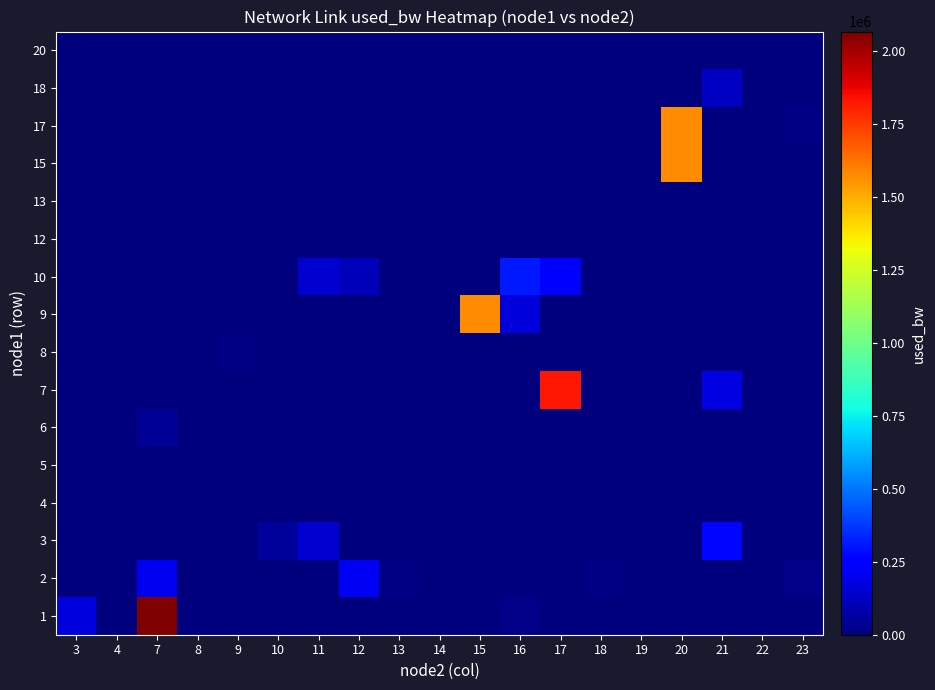

Reading left to right, extract all data points from this chart.

1: 3=176519.7	4=0.0	7=2067381.7	8=0.0	9=0.0	10=0.0	11=0.0	12=0.0	13=0.0	14=0.0	15=0.0	16=21638.3	17=0.0	18=0.0	19=0.0	20=0.0	21=0.0	22=0.0	23=0.0
2: 3=0.0	4=3766.3	7=206335.8	8=0.0	9=0.0	10=0.0	11=0.0	12=217105.2	13=9723.6	14=0.0	15=0.0	16=0.0	17=0.0	18=14545.5	19=0.0	20=0.0	21=0.0	22=0.0	23=16873.3
3: 3=0.0	4=0.0	7=0.0	8=0.0	9=0.0	10=53805.1	11=147933.4	12=0.0	13=0.0	14=1383.3	15=0.0	16=0.0	17=0.0	18=0.0	19=0.0	20=0.0	21=267066.5	22=0.0	23=0.0
4: 3=0.0	4=0.0	7=0.0	8=0.0	9=0.0	10=0.0	11=0.0	12=0.0	13=0.0	14=0.0	15=0.0	16=3766.5	17=0.0	18=0.0	19=0.0	20=0.0	21=0.0	22=0.0	23=0.0
5: 3=0.0	4=0.0	7=0.0	8=1335.5	9=0.0	10=0.0	11=0.0	12=0.0	13=0.0	14=0.0	15=0.0	16=6205.2	17=0.0	18=0.0	19=0.0	20=0.0	21=0.0	22=0.0	23=0.0
6: 3=0.0	4=0.0	7=43082.5	8=0.0	9=0.0	10=0.0	11=0.0	12=0.0	13=0.0	14=0.0	15=0.0	16=0.0	17=0.0	18=0.0	19=2574.6	20=0.0	21=0.0	22=0.0	23=0.0
7: 3=0.0	4=0.0	7=0.0	8=0.0	9=0.0	10=0.0	11=0.0	12=0.0	13=0.0	14=0.0	15=0.0	16=0.0	17=1829132.3	18=0.0	19=7340.7	20=0.0	21=177728.9	22=0.0	23=0.0
8: 3=0.0	4=0.0	7=0.0	8=0.0	9=13297.4	10=0.0	11=0.0	12=0.0	13=0.0	14=0.0	15=0.0	16=0.0	17=0.0	18=0.0	19=0.0	20=0.0	21=0.0	22=0.0	23=0.0
9: 3=0.0	4=0.0	7=0.0	8=0.0	9=0.0	10=0.0	11=0.0	12=0.0	13=0.0	14=0.0	15=1570102.4	16=168188.3	17=0.0	18=0.0	19=0.0	20=0.0	21=0.0	22=0.0	23=0.0
10: 3=0.0	4=0.0	7=0.0	8=0.0	9=0.0	10=0.0	11=149124.9	12=107423.7	13=0.0	14=0.0	15=0.0	16=314722.6	17=259918.0	18=0.0	19=0.0	20=0.0	21=0.0	22=0.0	23=0.0
12: 3=0.0	4=0.0	7=0.0	8=0.0	9=0.0	10=0.0	11=0.0	12=0.0	13=0.0	14=0.0	15=0.0	16=0.0	17=0.0	18=0.0	19=0.0	20=0.0	21=0.0	22=2574.8	23=0.0
13: 3=0.0	4=0.0	7=0.0	8=0.0	9=0.0	10=0.0	11=0.0	12=0.0	13=0.0	14=191.9	15=0.0	16=0.0	17=2574.8	18=0.0	19=6148.6	20=0.0	21=0.0	22=0.0	23=0.0
15: 3=0.0	4=0.0	7=0.0	8=0.0	9=0.0	10=0.0	11=0.0	12=0.0	13=0.0	14=0.0	15=0.0	16=0.0	17=0.0	18=0.0	19=0.0	20=1572485.6	21=0.0	22=0.0	23=0.0
17: 3=0.0	4=0.0	7=0.0	8=0.0	9=0.0	10=0.0	11=0.0	12=0.0	13=0.0	14=0.0	15=0.0	16=0.0	17=0.0	18=0.0	19=0.0	20=1572407.0	21=0.0	22=0.0	23=15737.7
18: 3=0.0	4=0.0	7=0.0	8=0.0	9=0.0	10=0.0	11=0.0	12=0.0	13=0.0	14=0.0	15=0.0	16=0.0	17=0.0	18=0.0	19=0.0	20=0.0	21=121715.1	22=0.0	23=0.0
20: 3=0.0	4=0.0	7=0.0	8=0.0	9=0.0	10=0.0	11=0.0	12=0.0	13=0.0	14=0.0	15=0.0	16=0.0	17=0.0	18=0.0	19=0.0	20=0.0	21=0.0	22=247.9	23=0.0